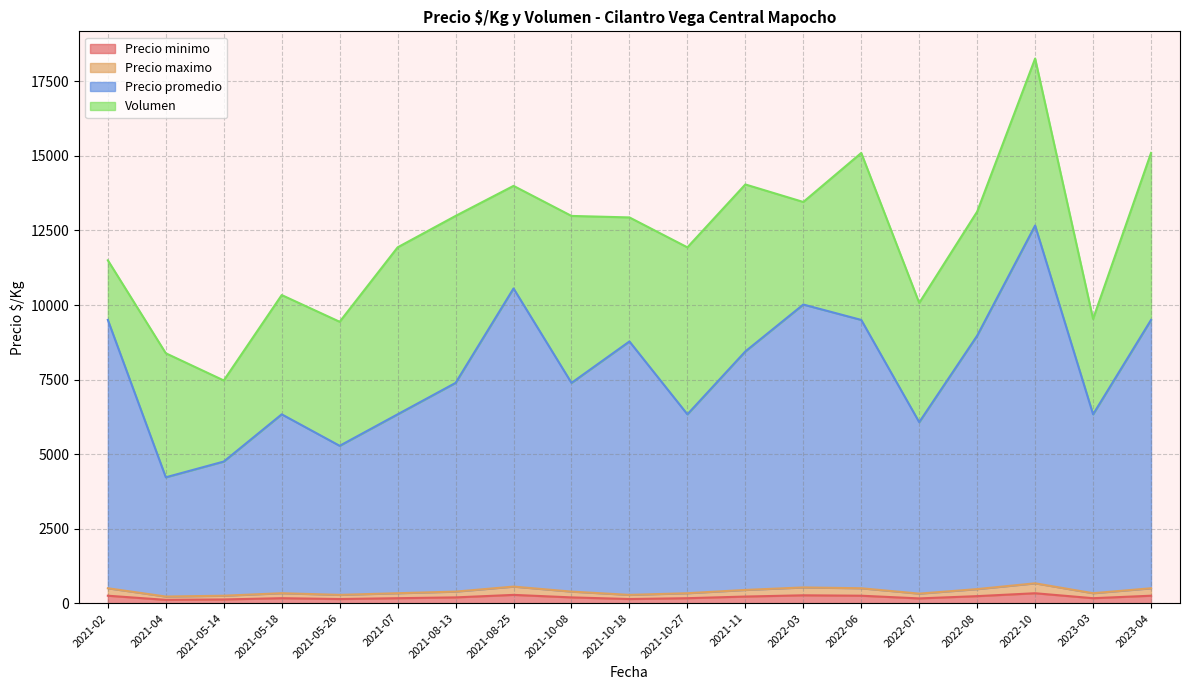

What is the total value across all series at 2021-05-18?

6835